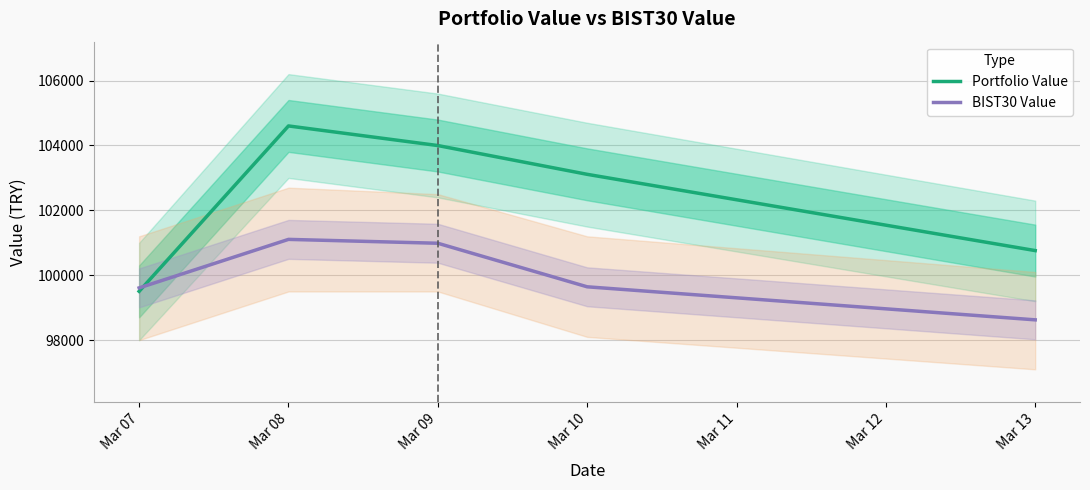

What is the maximum value shown in the chart?

104602.5